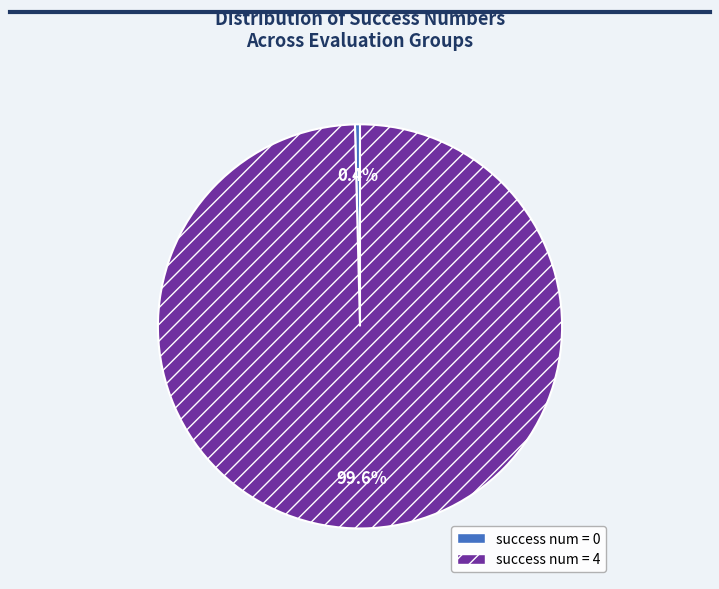

Does success num = 0 represent more than half of the total?

No